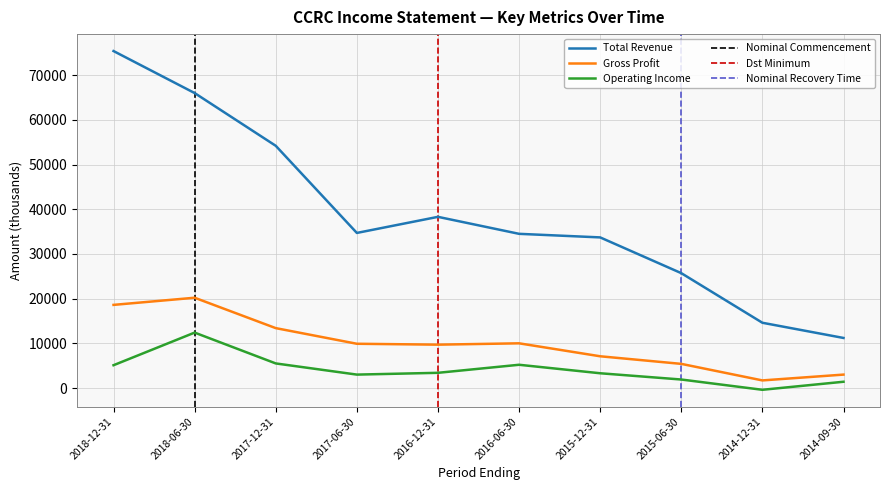

At which category does Operating Income reach its first local peak?

2018-06-30